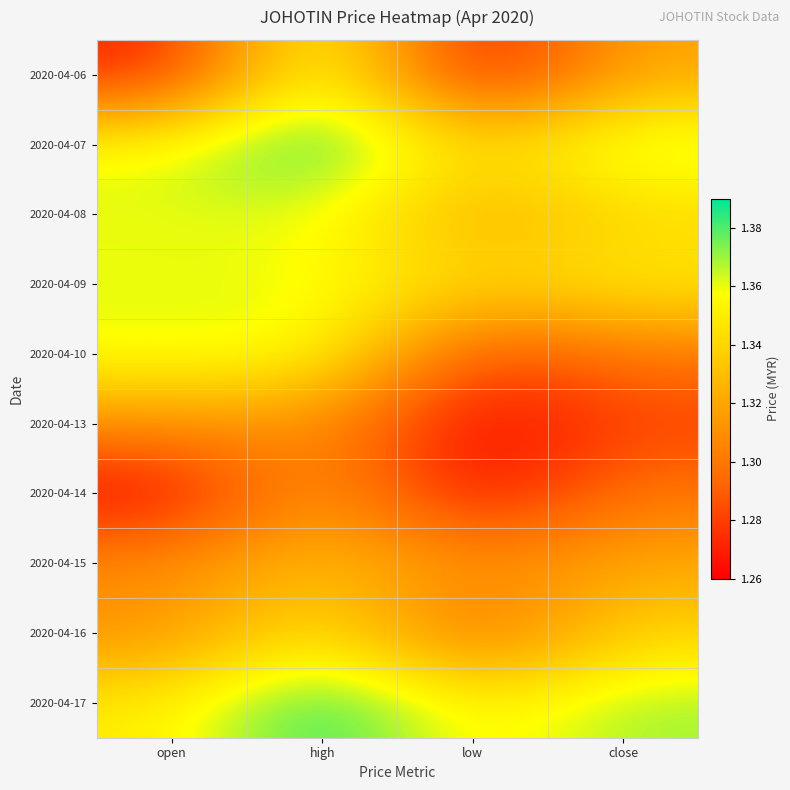

How many series are shown in this chart?

10